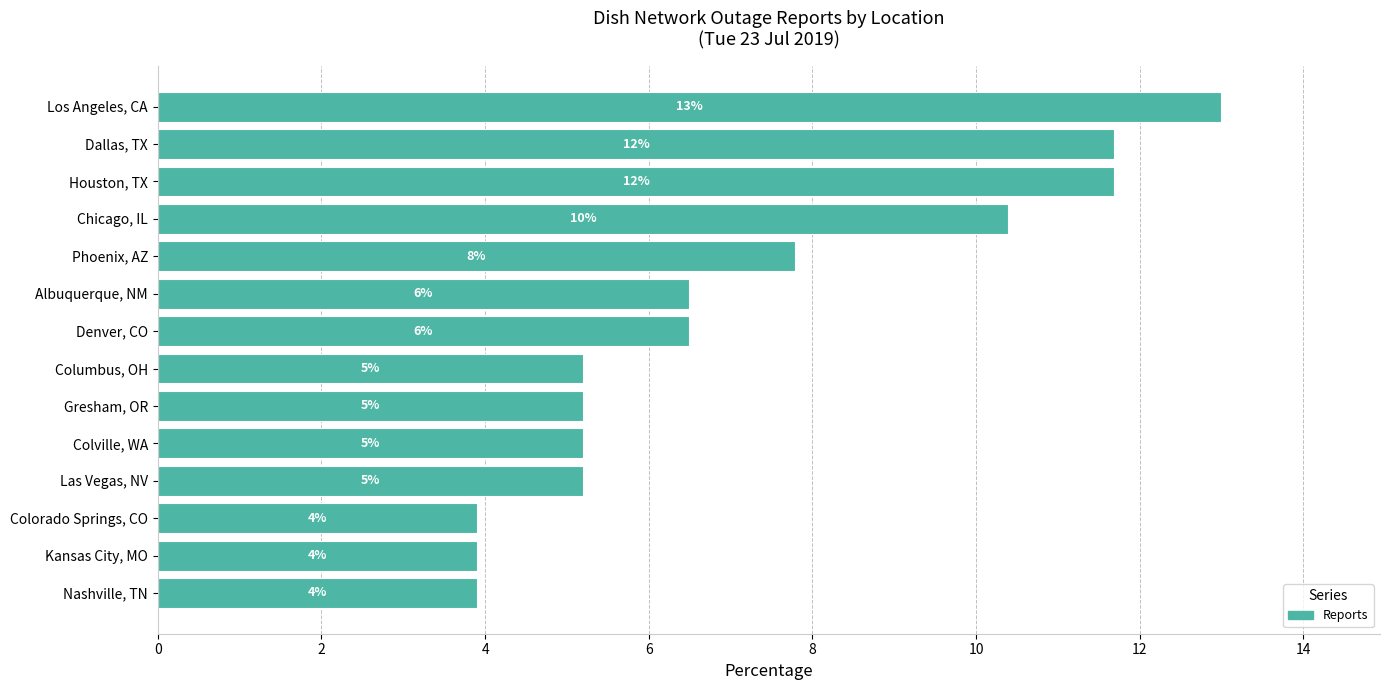

How many bars are there in total?

14